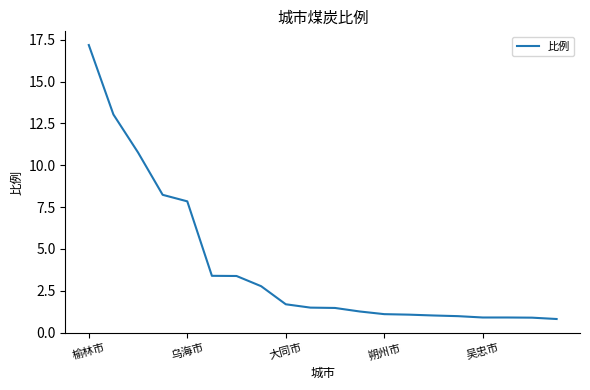

What is the smallest value displayed?

0.8